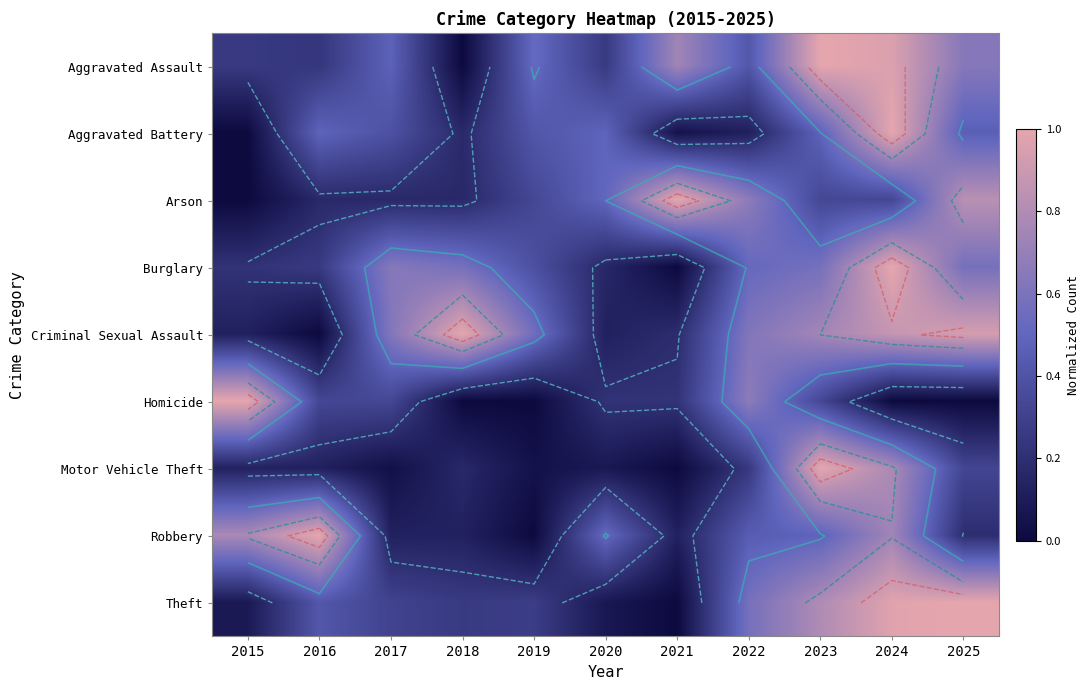

True or false: Arson has a value of 0.5 at 2020.

True